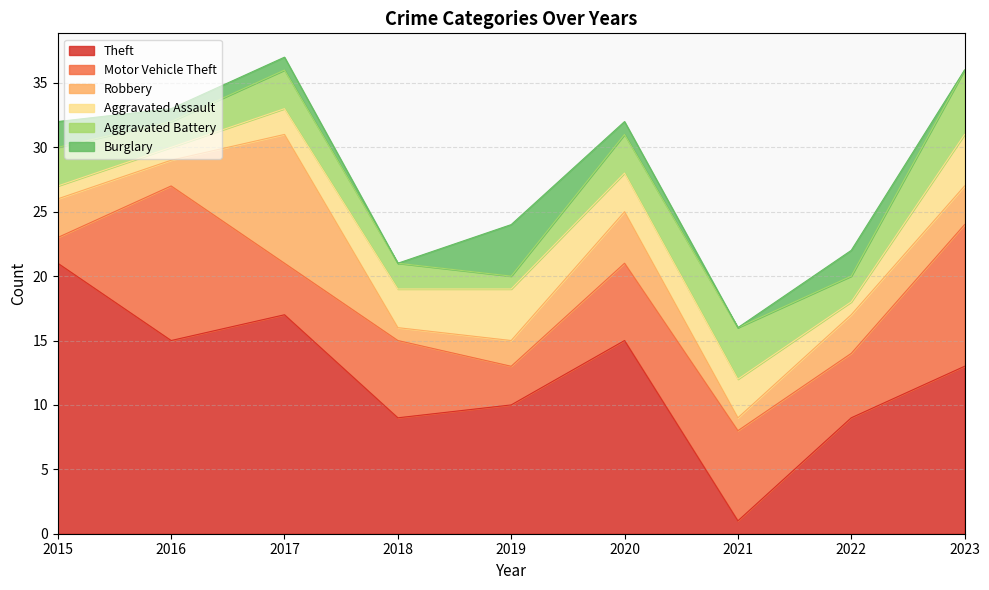

How many values in the Aggravated Battery series exceed 3?

2